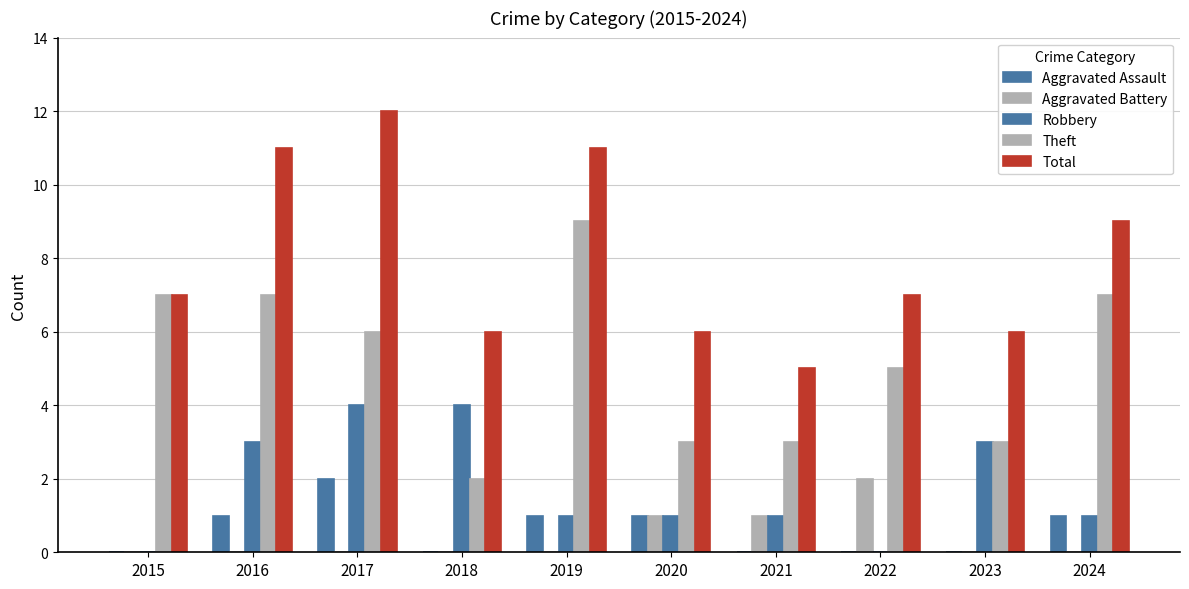

Are the bars horizontal?

No